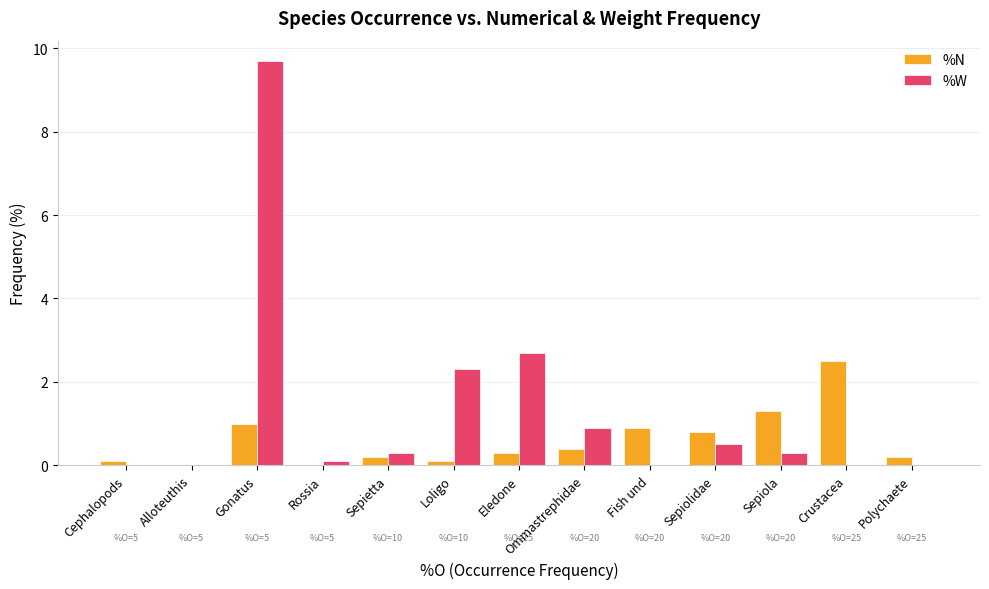

Are the bars horizontal?

No